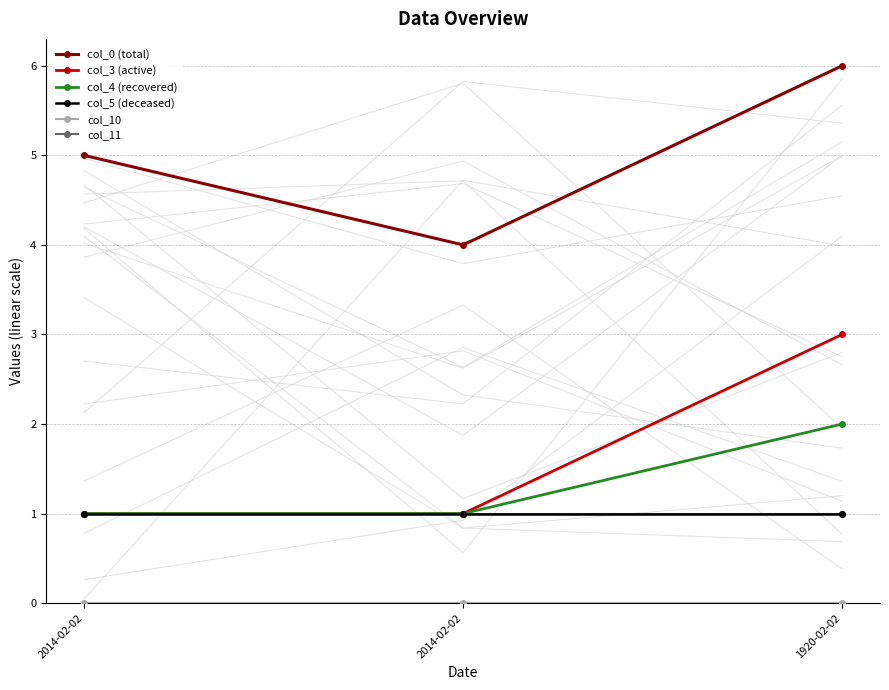

What is the difference between the maximum and minimum values in the col_3 (active) series?

2